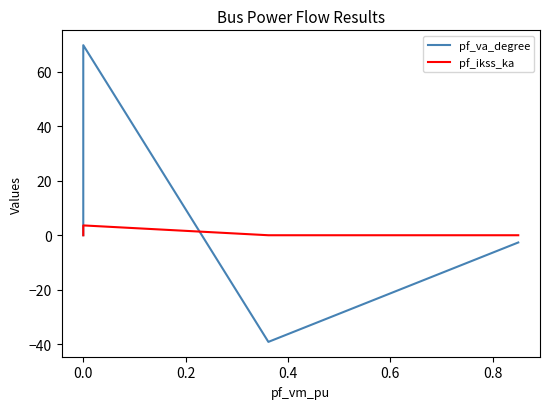

Which series changed the most between 0.0 and 0.2?

pf_va_degree